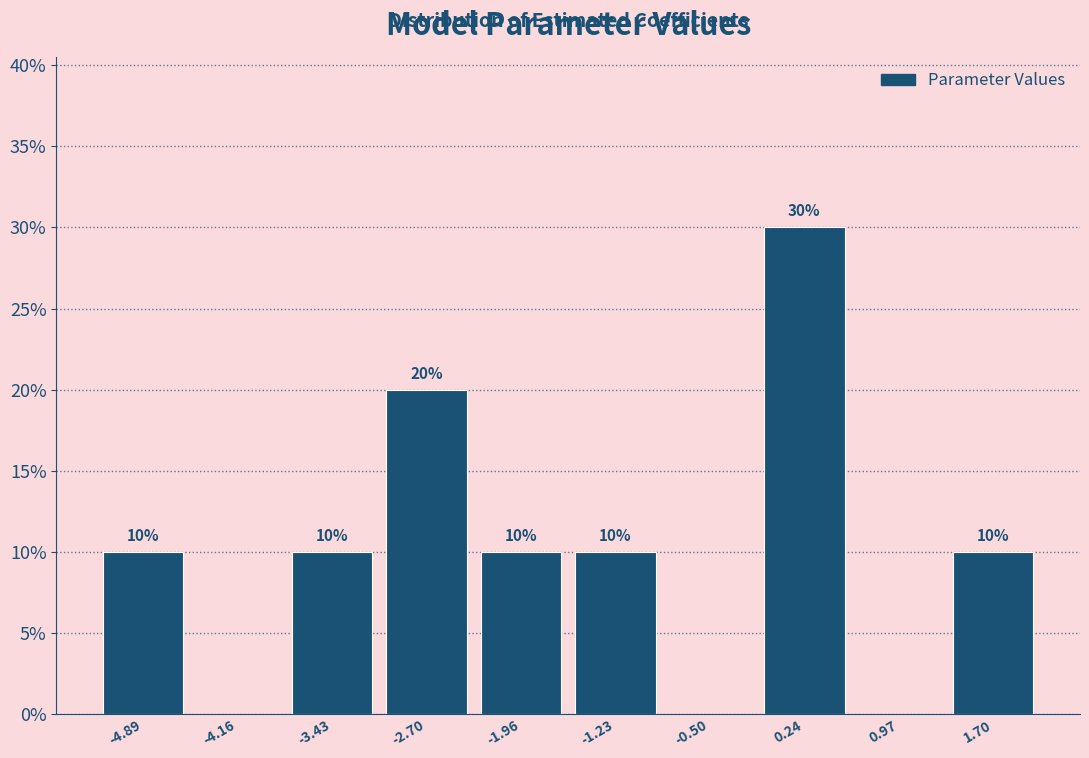

Over which range of the x-axis is the bar tallest?

-0.1 to 0.6